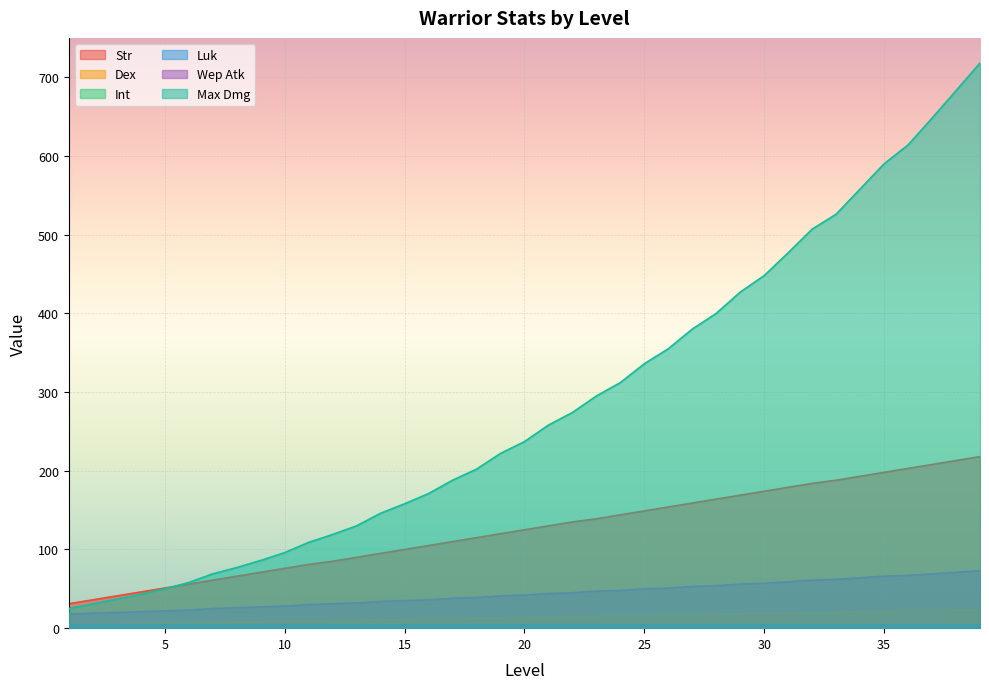

What is the difference between the Str values at 25 and 11?

68